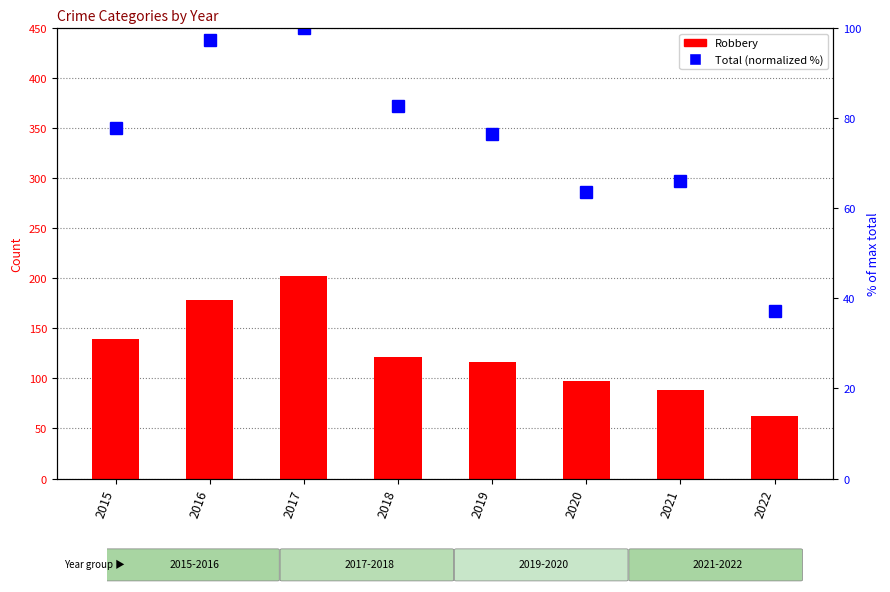

How many categories are shown in the chart?

8